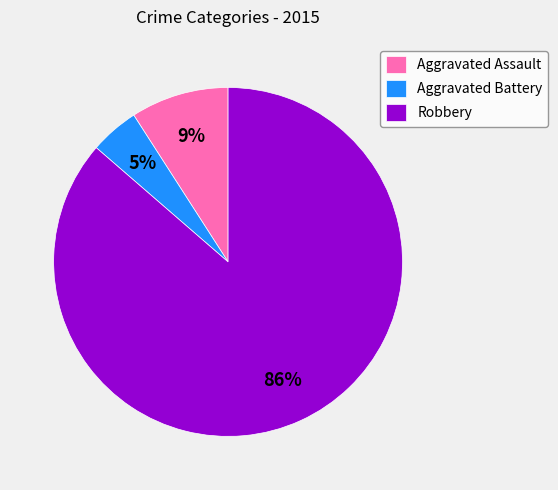

Rank the categories by value from highest to lowest.

Robbery, Aggravated Assault, Aggravated Battery